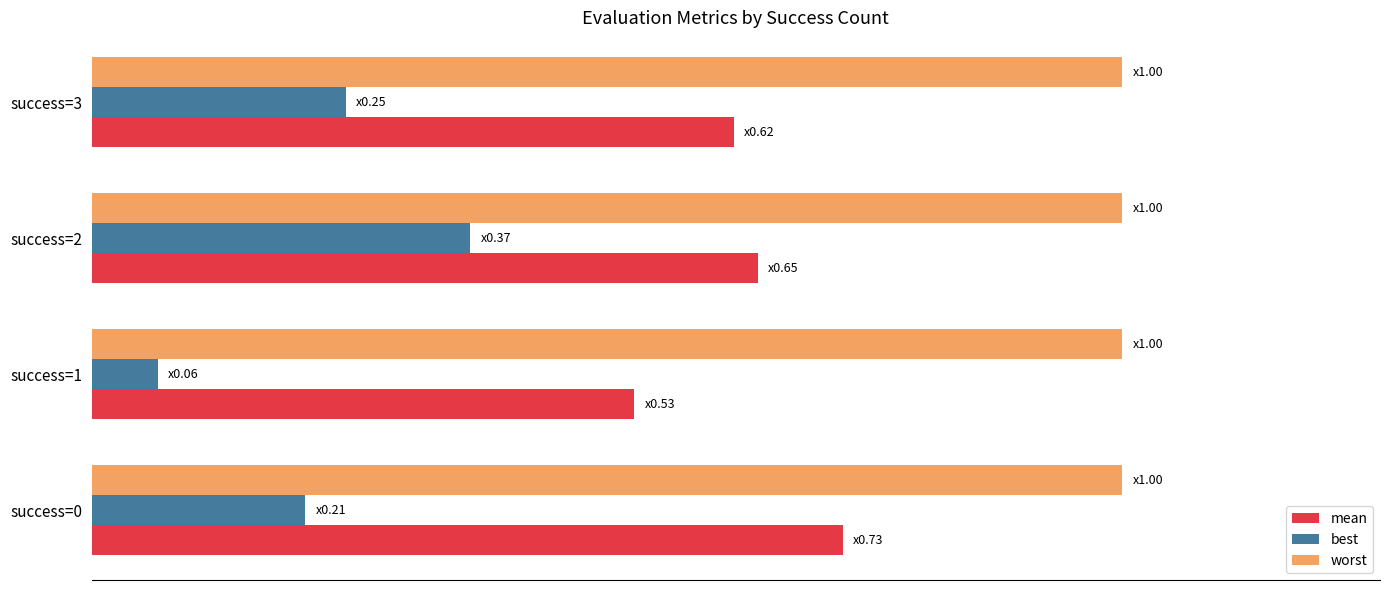

What are all the series names shown in the legend?

mean, best, worst